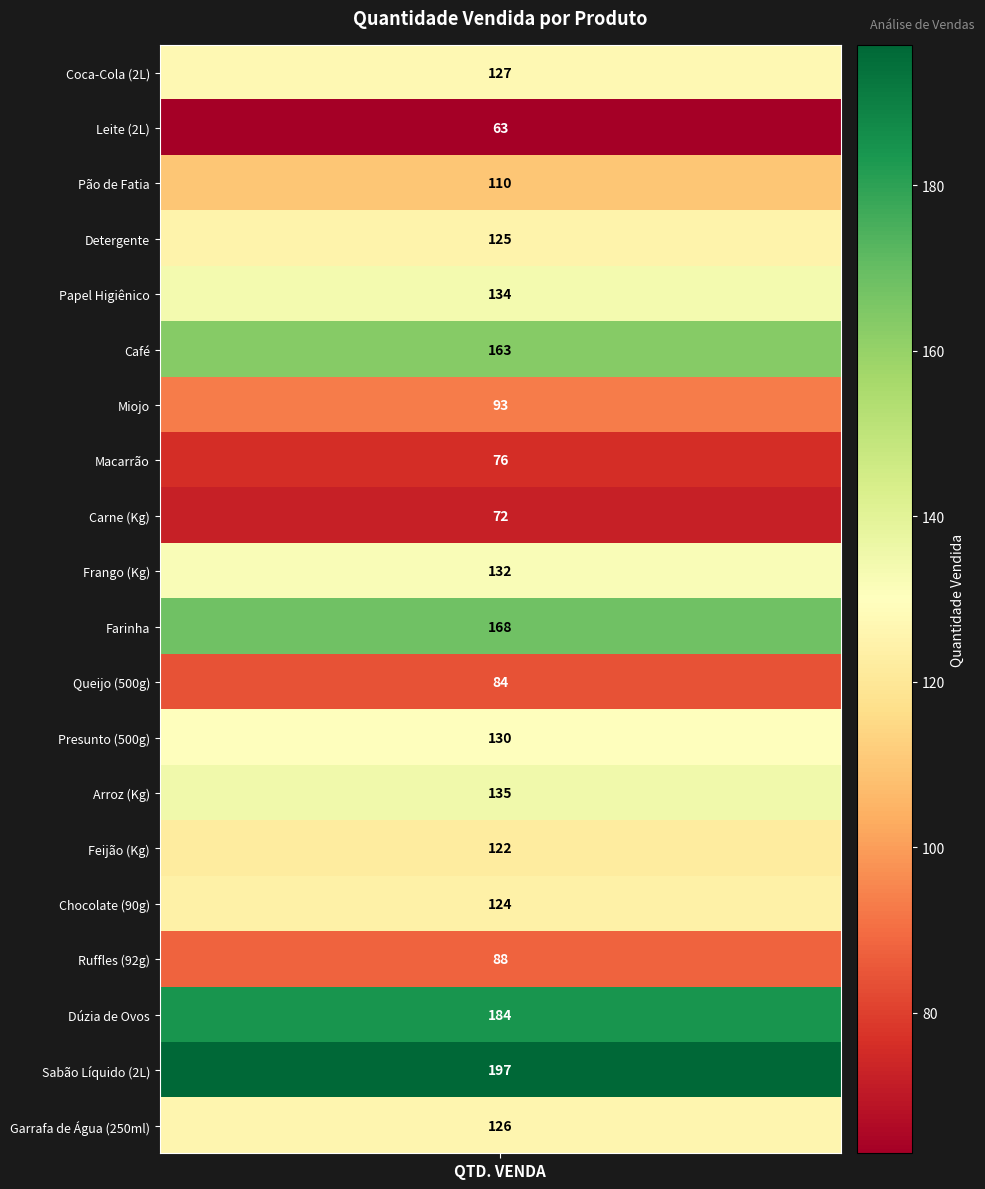

What is the difference between the maximum and minimum values?

134